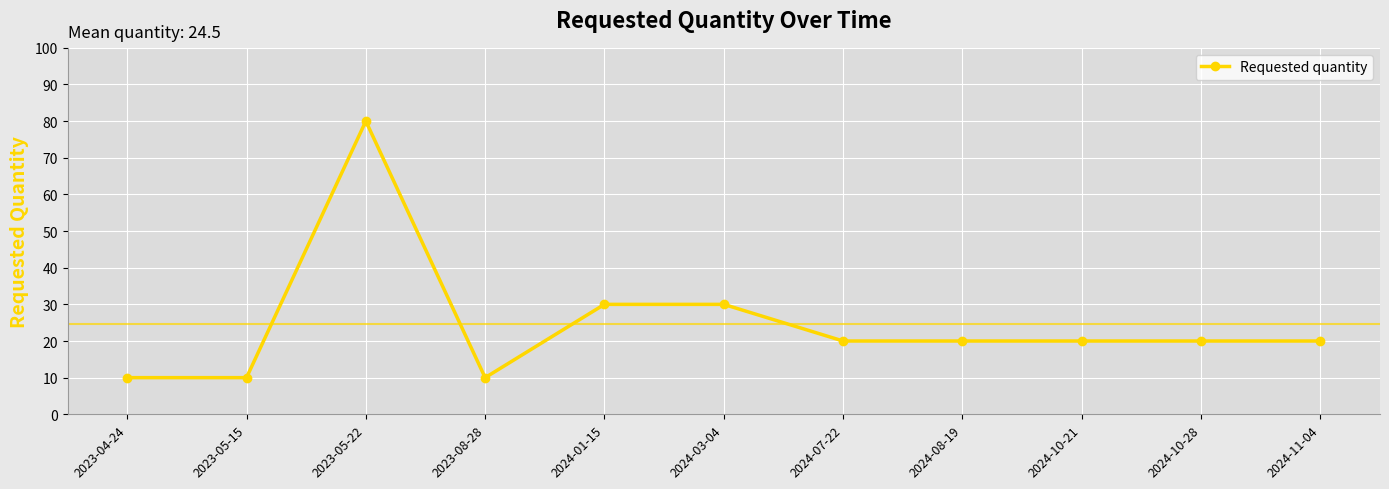

At which category does the data reach its first local peak?

2023-05-22